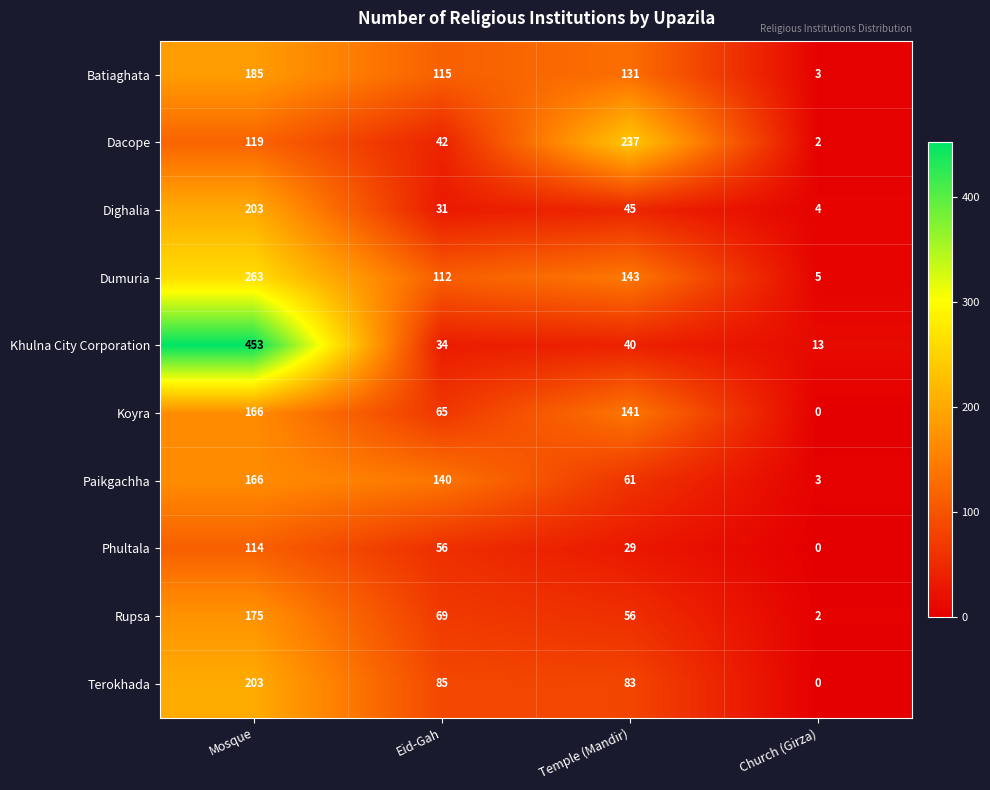

Rank the categories by Batiaghata value from highest to lowest.

Mosque, Temple (Mandir), Eid-Gah, Church (Girza)